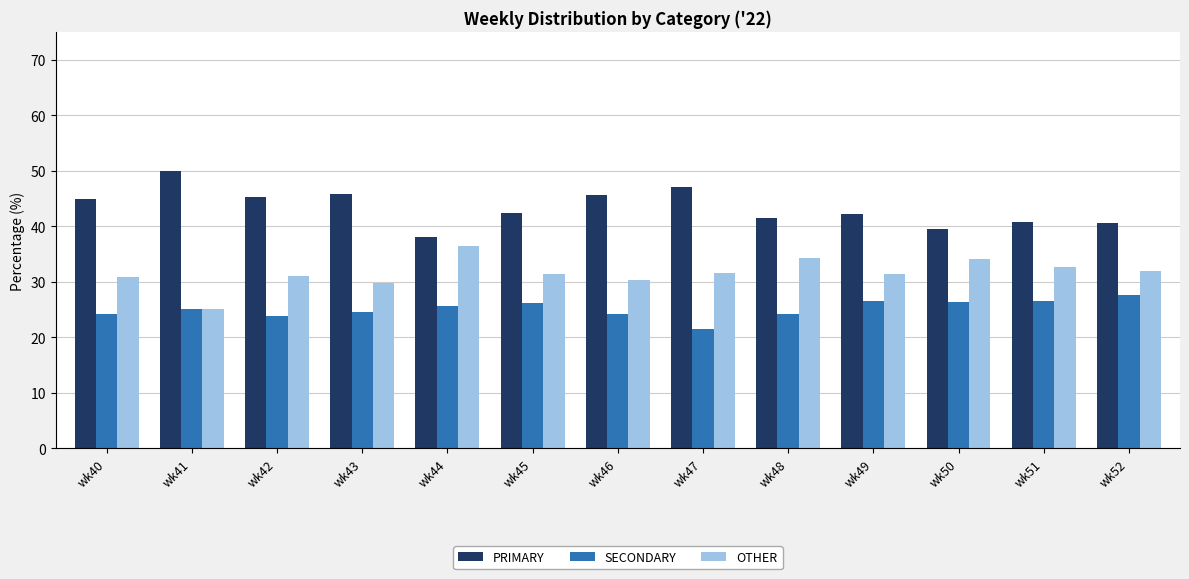

Which series has the largest total across all categories?

PRIMARY